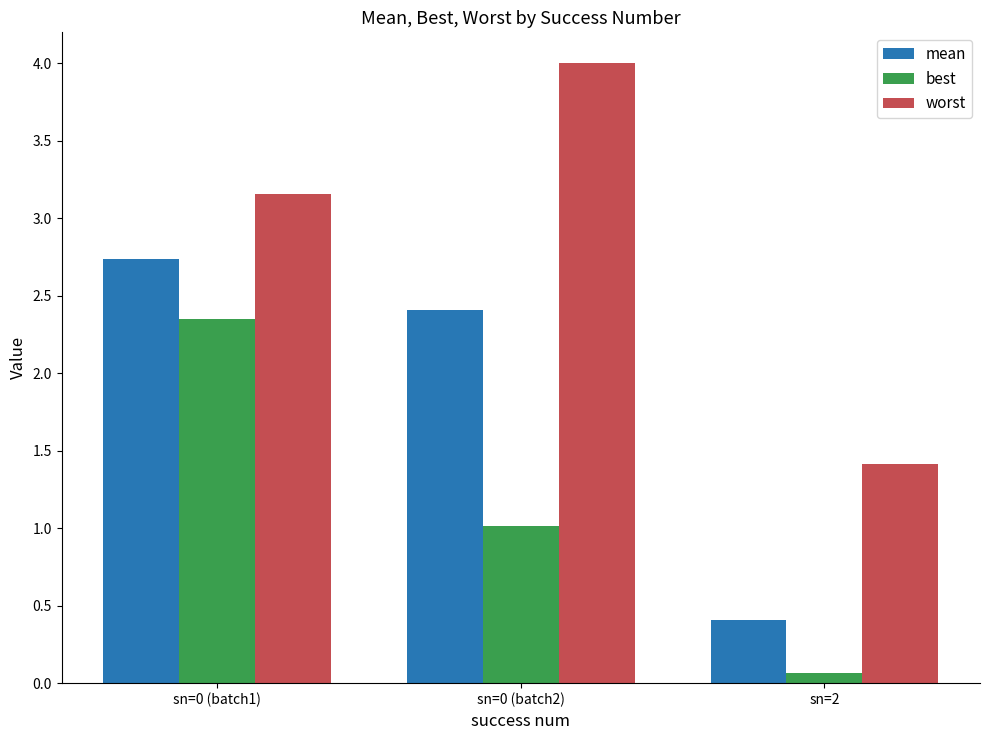

What are all the series names shown in the legend?

mean, best, worst